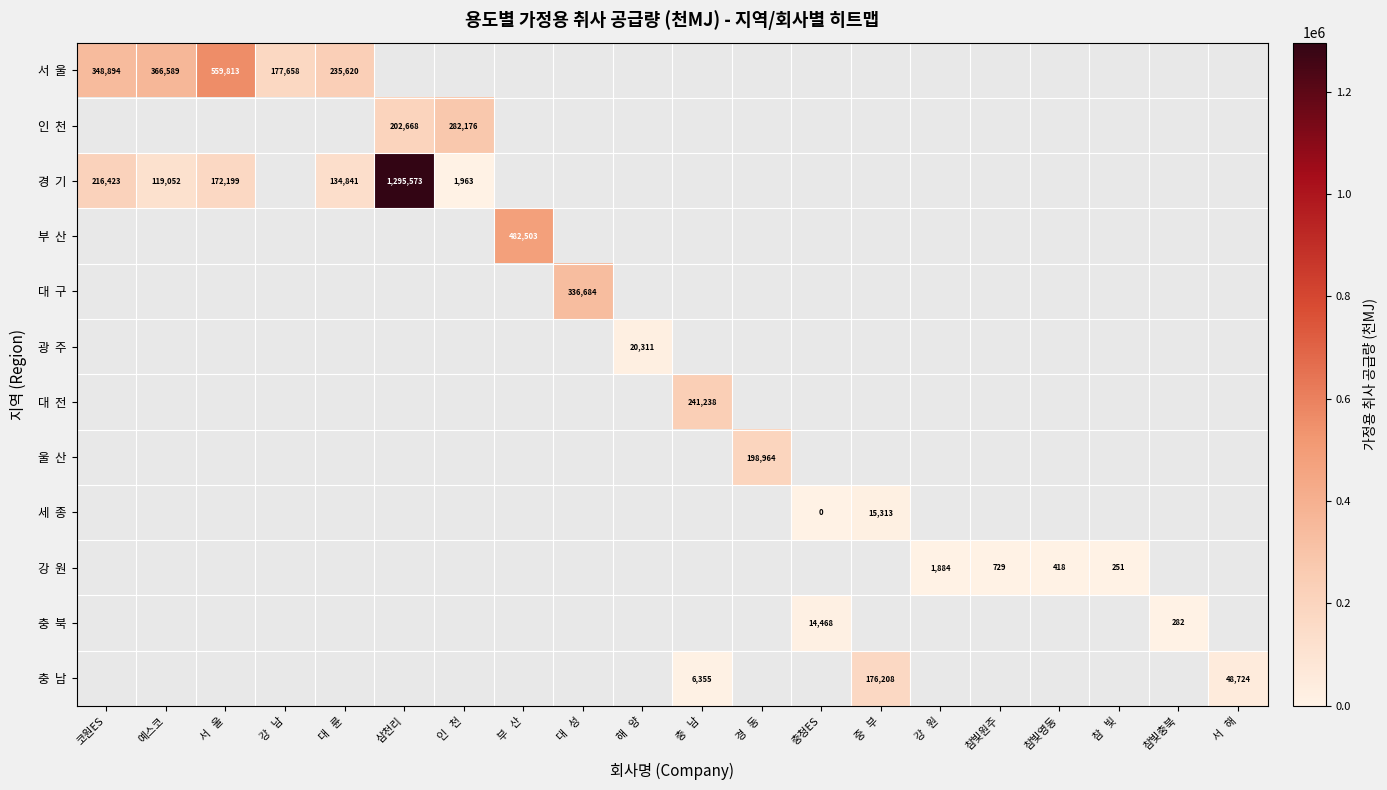

How many distinct data groups are displayed?

12